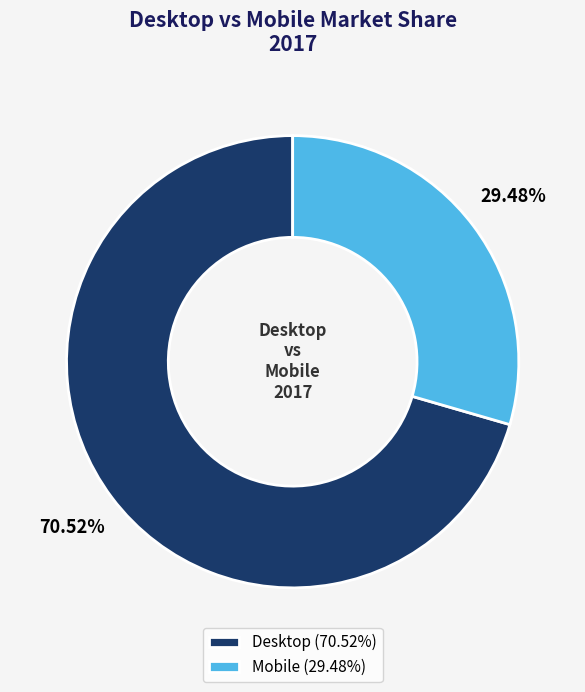

Which slice represents more than half of the pie?

Desktop